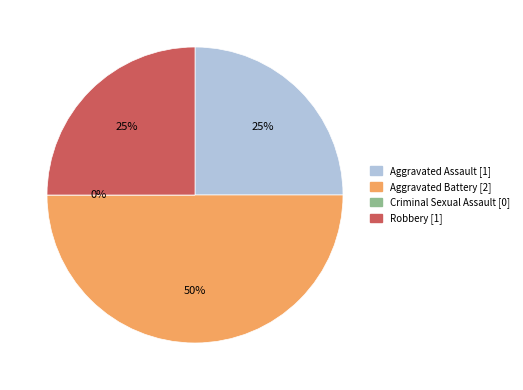

Which slice is the smallest?

Criminal Sexual Assault